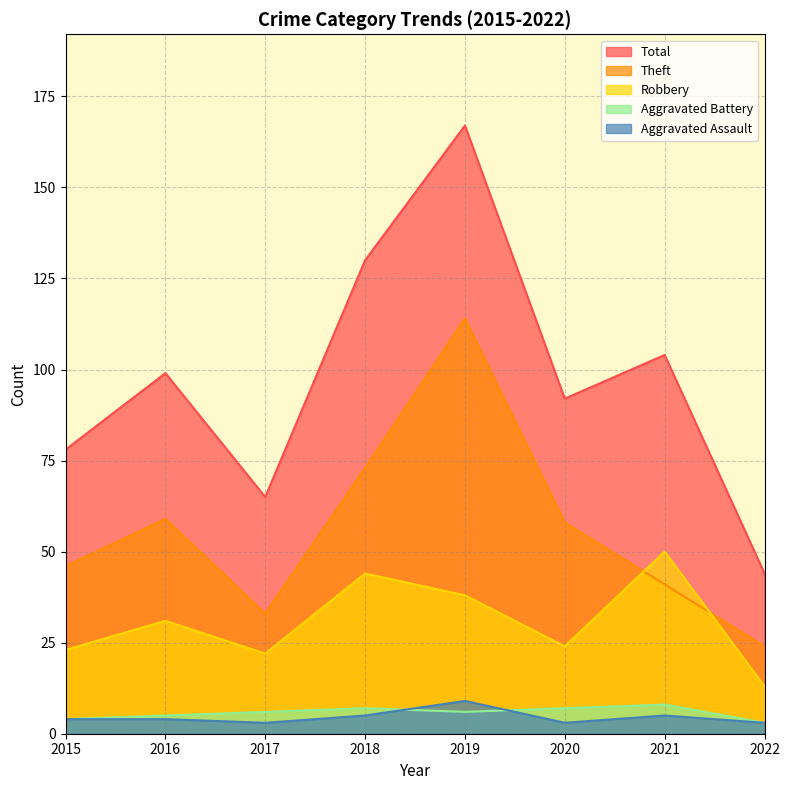

Which series has the largest total across all categories?

Total